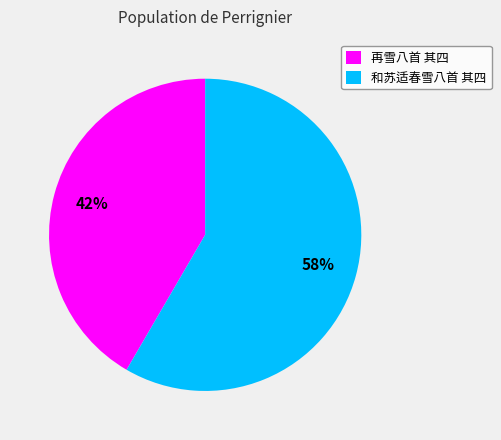

Which slice is the smallest?

再雪八首 其四